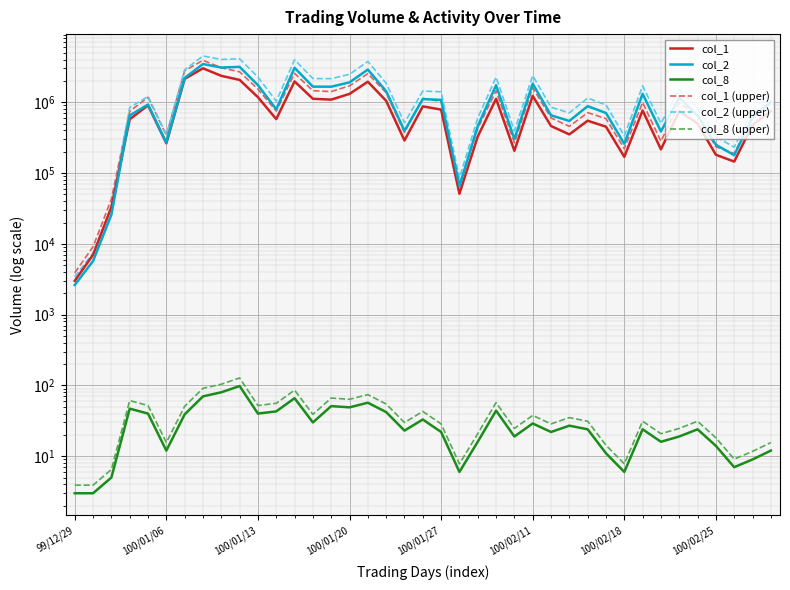

True or false: col_8 (upper) and col_2 (upper) intersect in this chart.

False